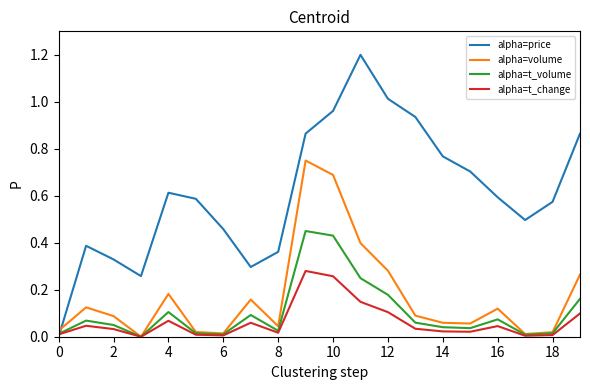

List the series in order of their peak value, highest first.

alpha=price, alpha=volume, alpha=t_volume, alpha=t_change